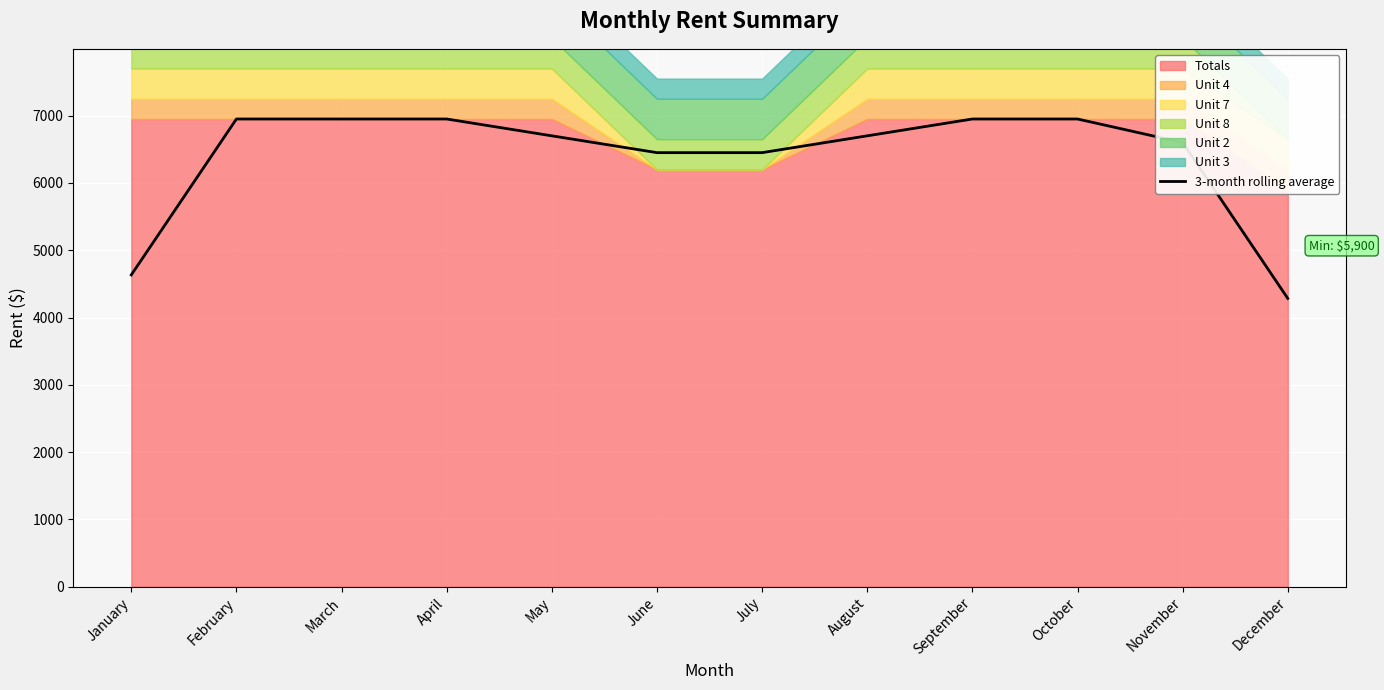

Between January and April, which is larger?

April